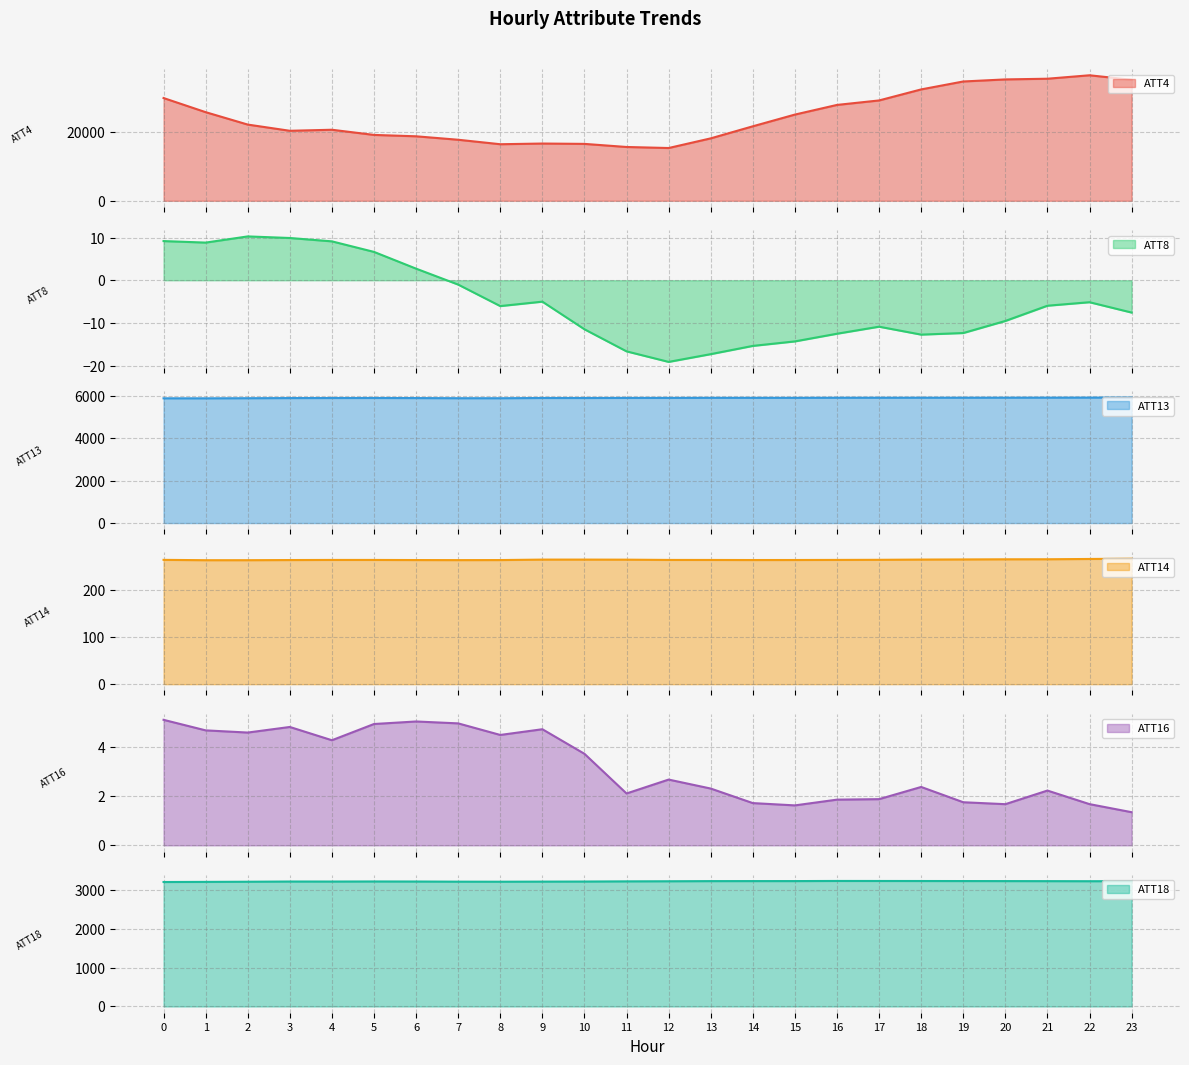

Reading left to right, transcribe all the data shown in this chart.

ATT4: 0=29800.0	1=25700.0	2=22100.0	3=20300.0	4=20600.0	5=19100.0	6=18700.0	7=17700.0	8=16400.0	9=16600.0	10=16500.0	11=15600.0	12=15300.0	13=18100.0	14=21600.0	15=25000.0	16=27800.0	17=29100.0	18=32300.0	19=34600.0	20=35200.0	21=35400.0	22=36400.0	23=35100.0
ATT8: 0=9.2	1=8.8	2=10.3	3=9.9	4=9.1	5=6.6	6=2.7	7=-1.0	8=-6.1	9=-5.0	10=-11.5	11=-16.7	12=-19.1	13=-17.3	14=-15.4	15=-14.3	16=-12.5	17=-10.9	18=-12.7	19=-12.4	20=-9.5	21=-6.0	22=-5.1	23=-7.6
ATT13: 0=5877.9	1=5877.2	2=5882.9	3=5889.5	4=5892.1	5=5893.5	6=5889.4	7=5882.9	8=5882.2	9=5893.1	10=5892.4	11=5896.3	12=5897.0	13=5900.8	14=5900.4	15=5900.1	16=5904.5	17=5904.7	18=5905.9	19=5906.0	20=5907.5	21=5909.2	22=5911.4	23=5914.0
ATT14: 0=263.8	1=263.1	2=263.1	3=263.4	4=263.6	5=263.6	6=263.4	7=263.2	8=263.3	9=264.3	10=264.3	11=264.2	12=263.6	13=263.6	14=263.4	15=263.5	16=263.7	17=263.9	18=264.4	19=264.7	20=265.0	21=265.1	22=265.7	23=266.3
ATT16: 0=5.1	1=4.7	2=4.6	3=4.8	4=4.3	5=4.9	6=5.0	7=4.9	8=4.5	9=4.7	10=3.7	11=2.1	12=2.7	13=2.3	14=1.7	15=1.6	16=1.9	17=1.9	18=2.4	19=1.7	20=1.7	21=2.2	22=1.7	23=1.3
ATT18: 0=3198.0	1=3201.2	2=3205.1	3=3210.6	4=3209.9	5=3212.0	6=3210.5	7=3206.8	8=3205.6	9=3208.0	10=3210.1	11=3214.6	12=3217.3	13=3220.9	14=3221.7	15=3221.8	16=3224.9	17=3224.4	18=3223.6	19=3222.6	20=3221.5	21=3220.2	22=3218.5	23=3219.4